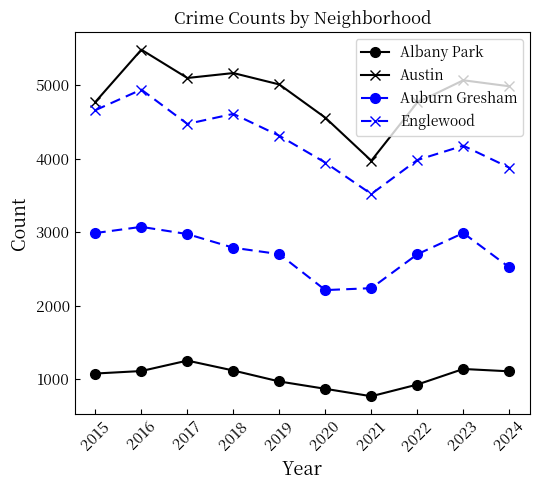

Read the Albany Park value at 2020, to the nearest 5.

870